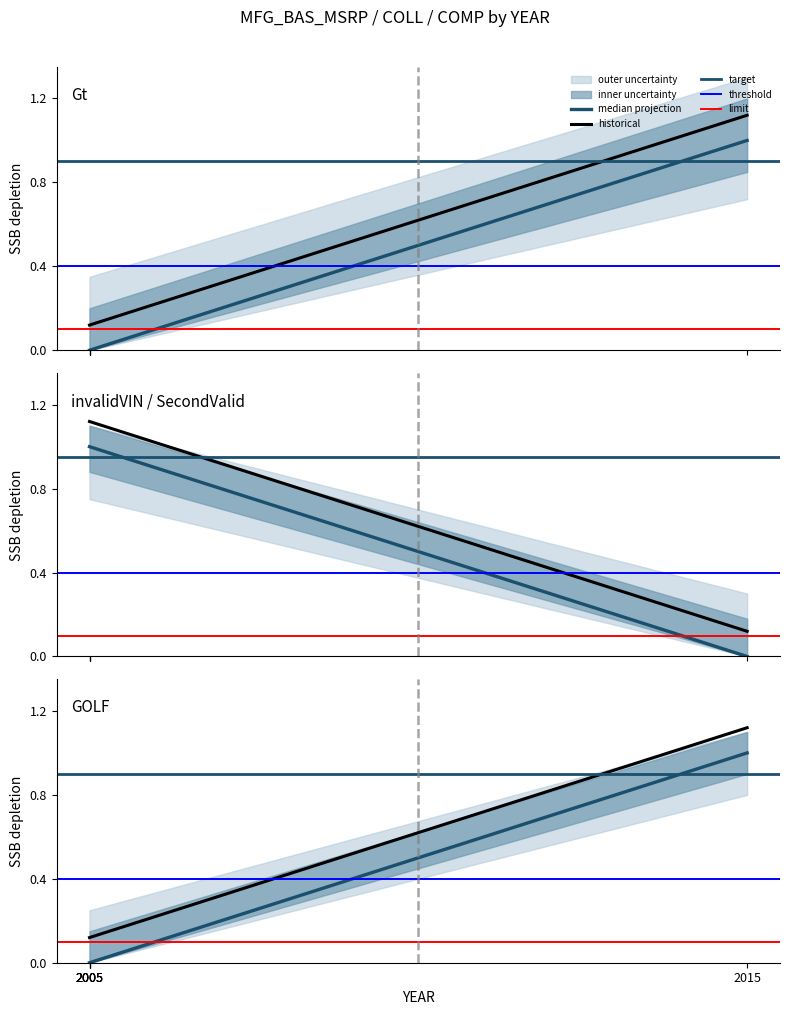

Does the chart display data point markers on the line(s)?

No